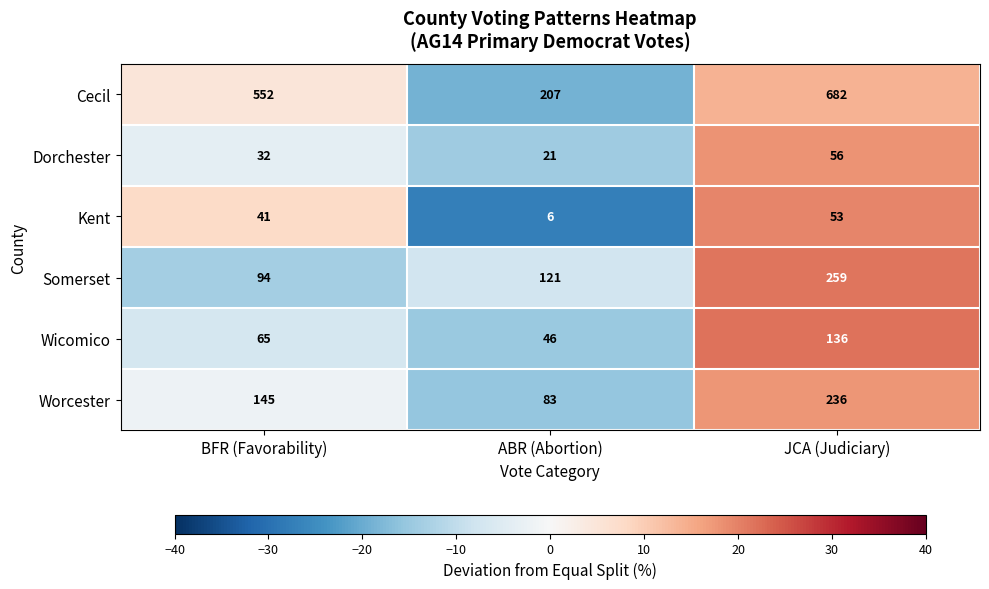

The Wicomico series shows 47 at JCA (Judiciary). True or false?

False